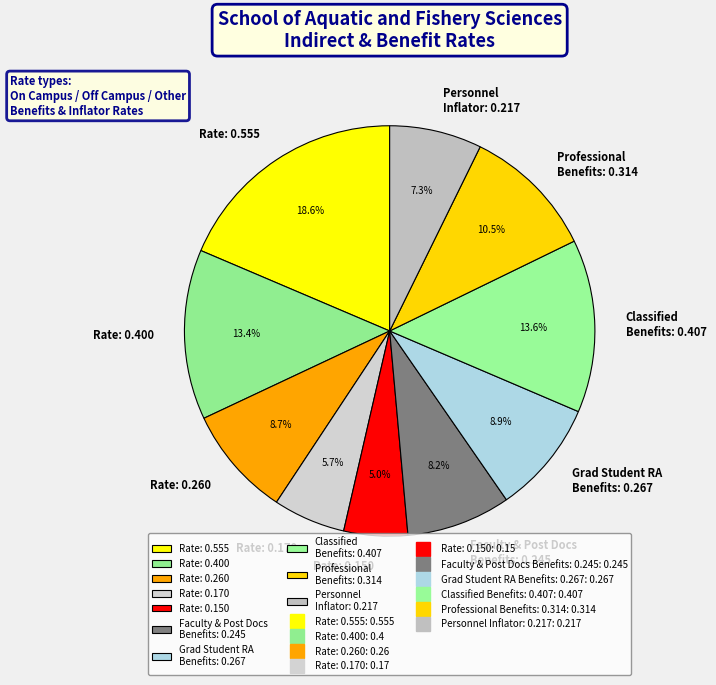

Between Personnel Inflator: 0.217 and Rate: 0.170, which is larger?

Personnel Inflator: 0.217